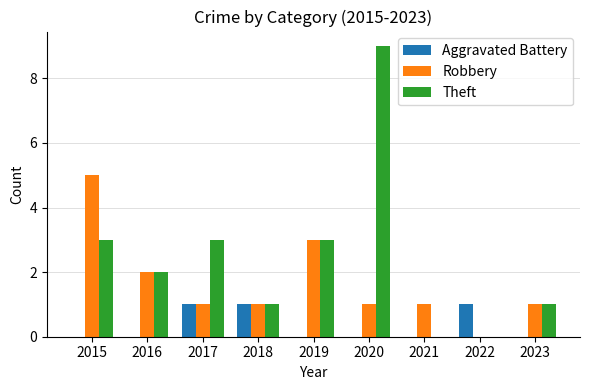

Does the chart contain stacked bars?

No